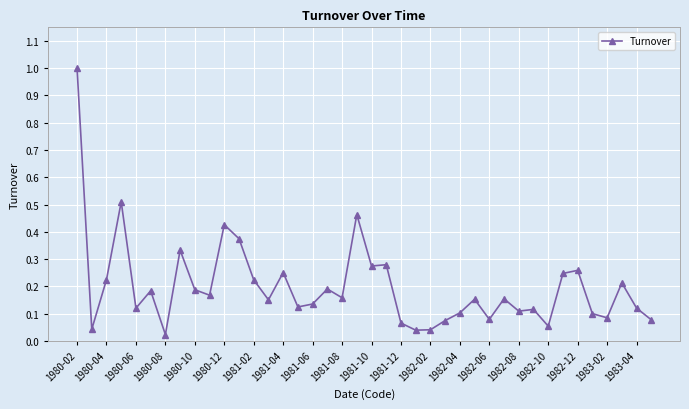

What is the greatest value displayed?

1.0